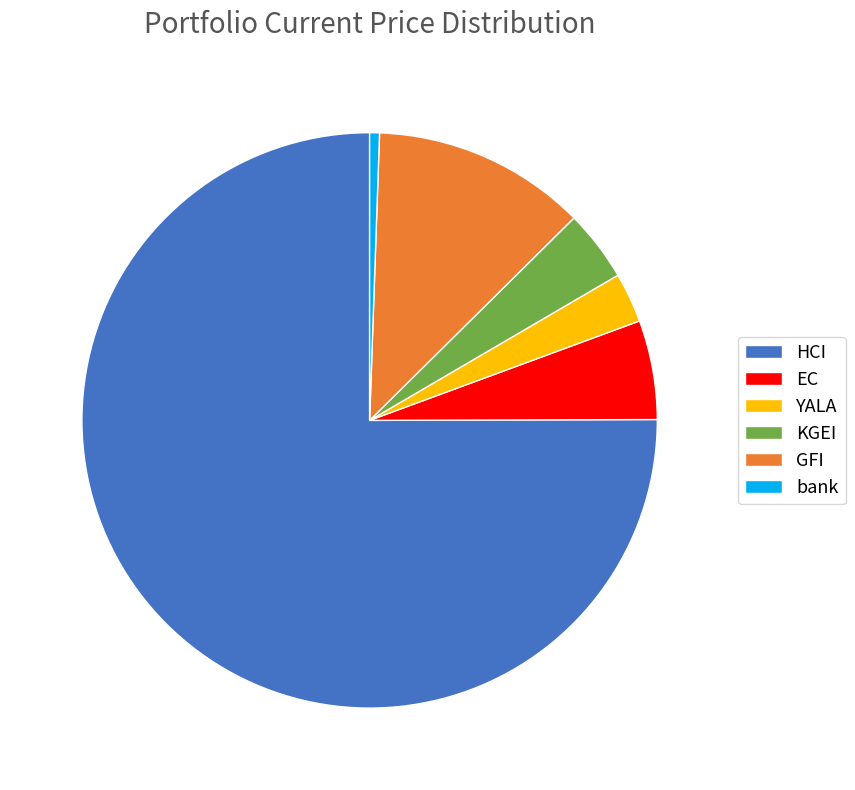

Rank the categories by value from lowest to highest.

bank, YALA, KGEI, EC, GFI, HCI